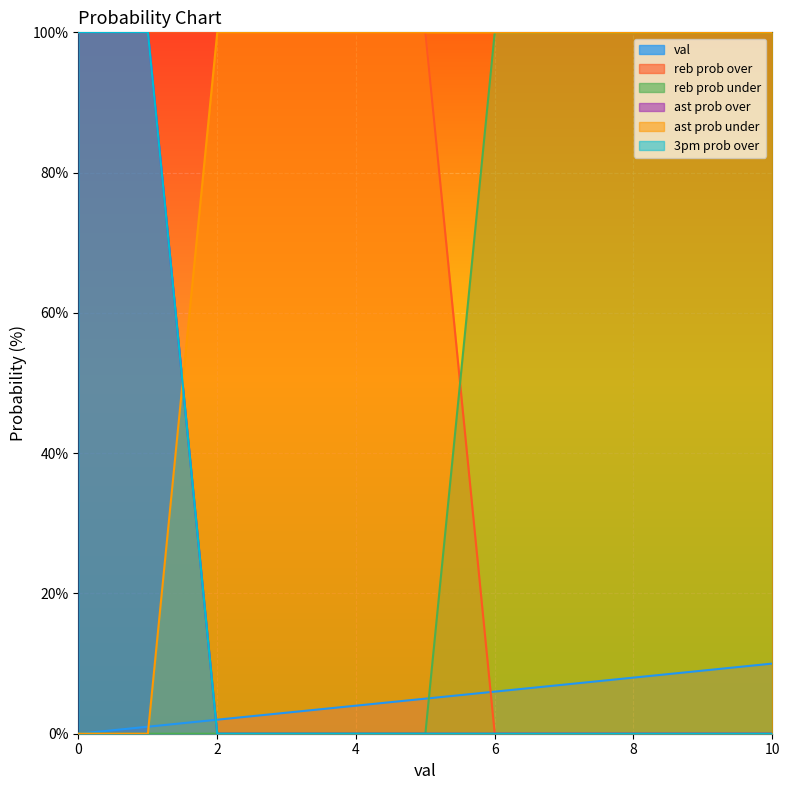

Is the value of reb prob under at 2 greater than the value of val at 8?

No